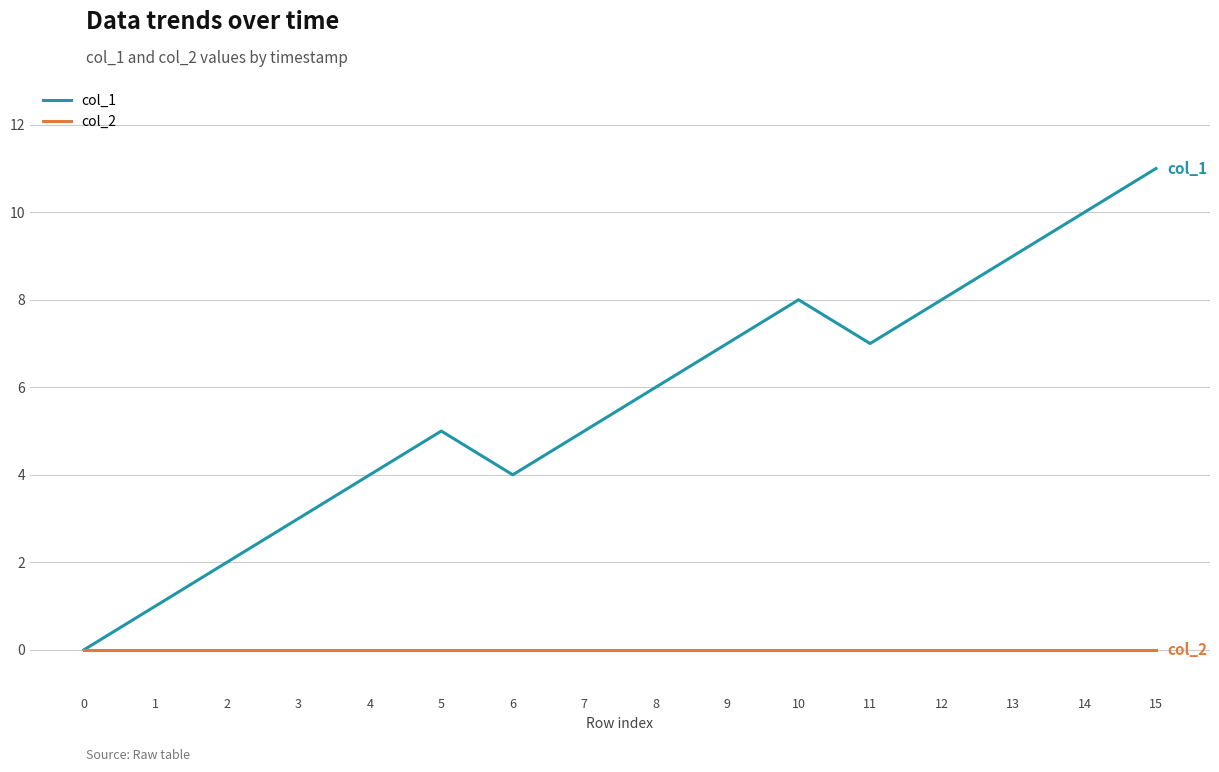

Which series has the largest total across all categories?

col_1